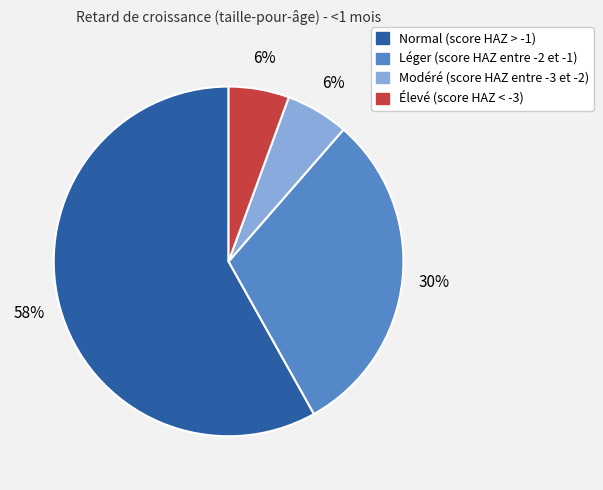

To the nearest percent, what is the combined percentage of Modéré (score HAZ entre -3 et -2) and Léger (score HAZ entre -2 et -1)?

36%